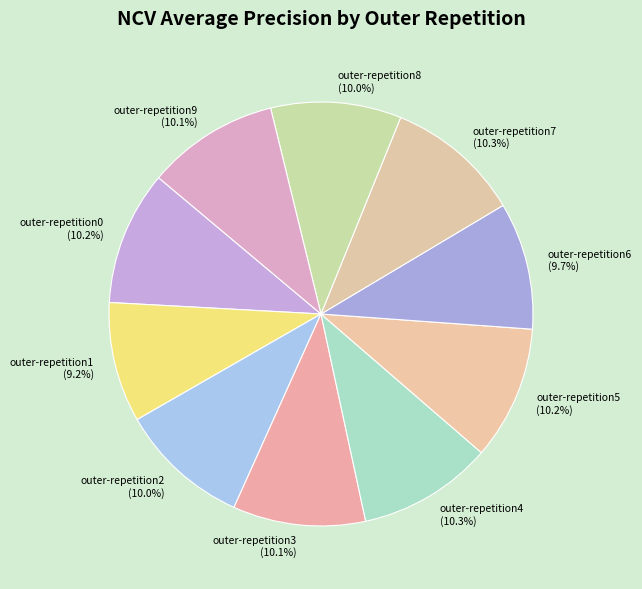

How many slices are in this pie chart?

10